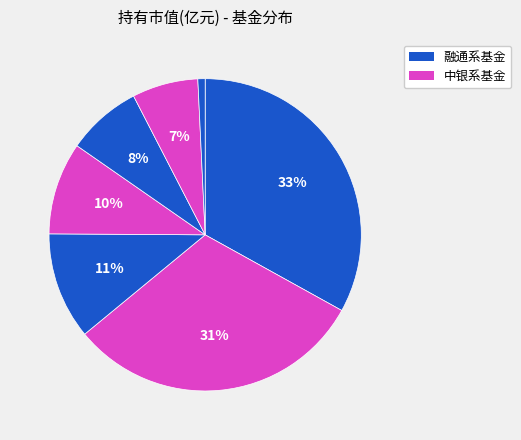

Count the number of slices in the pie.

7